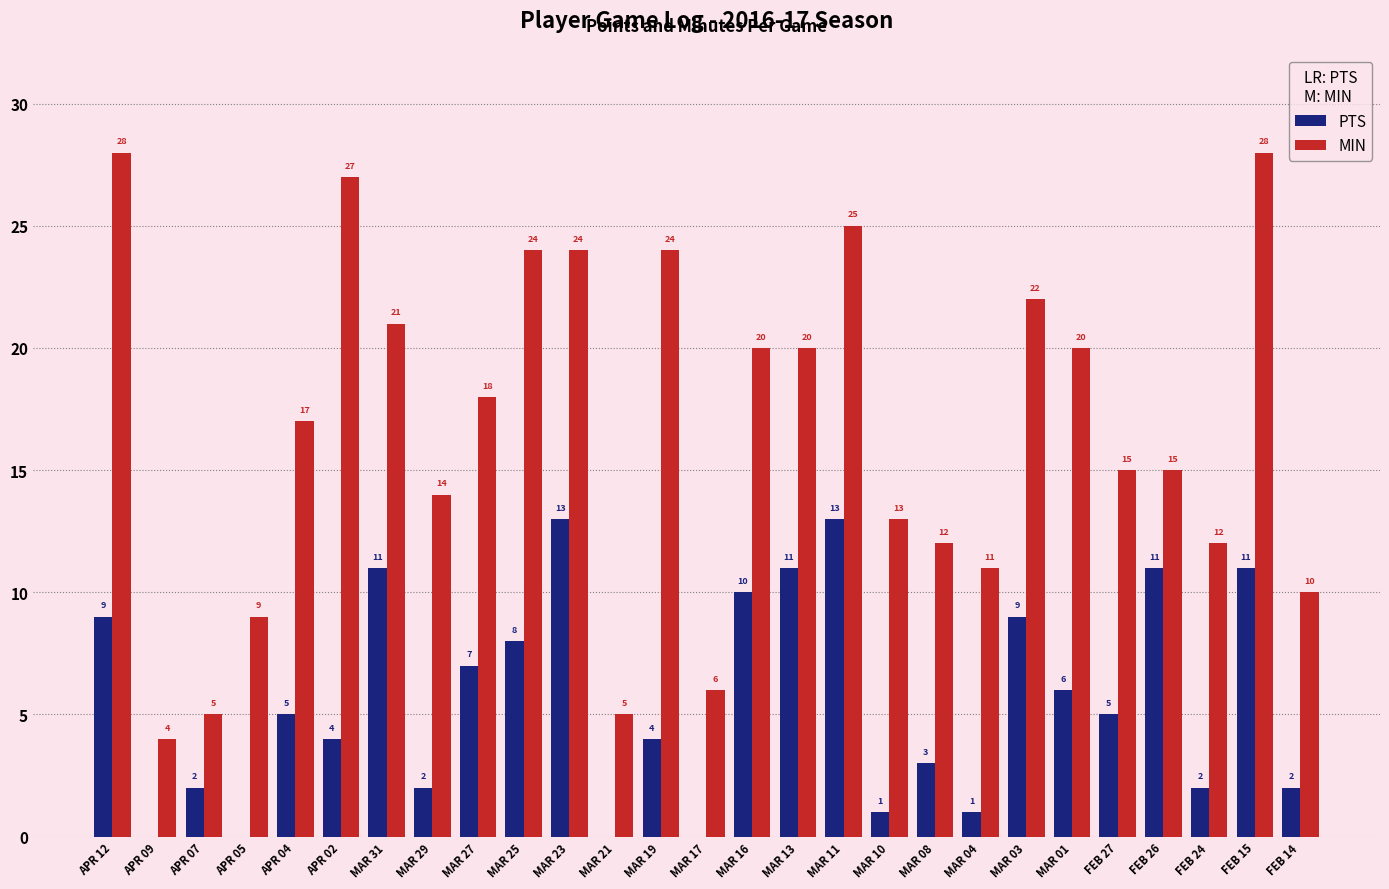

What is the average value of the PTS series?

6